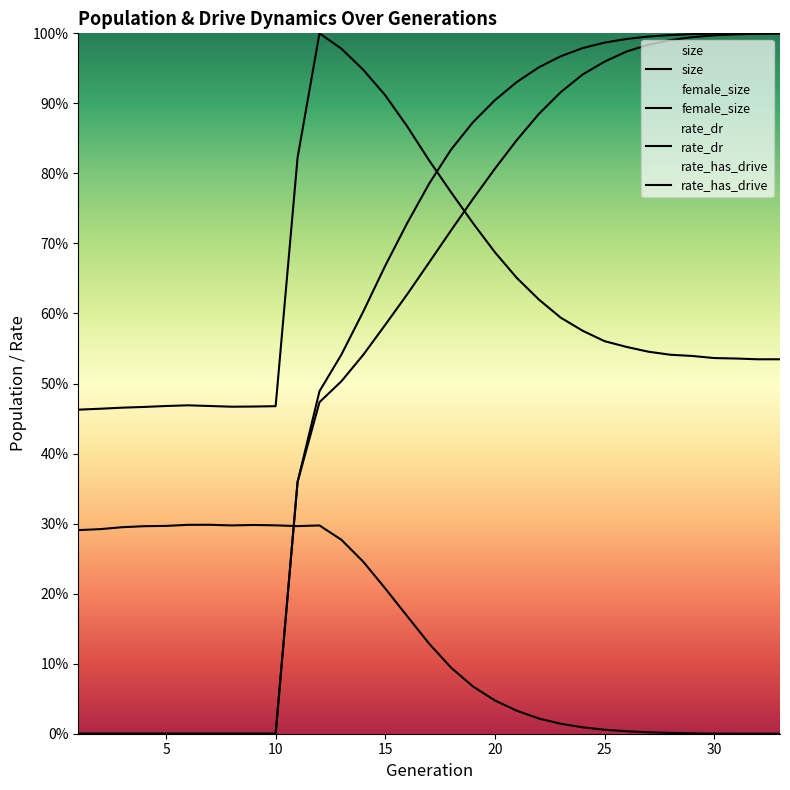

What is the sum of all female_size values?

4.9